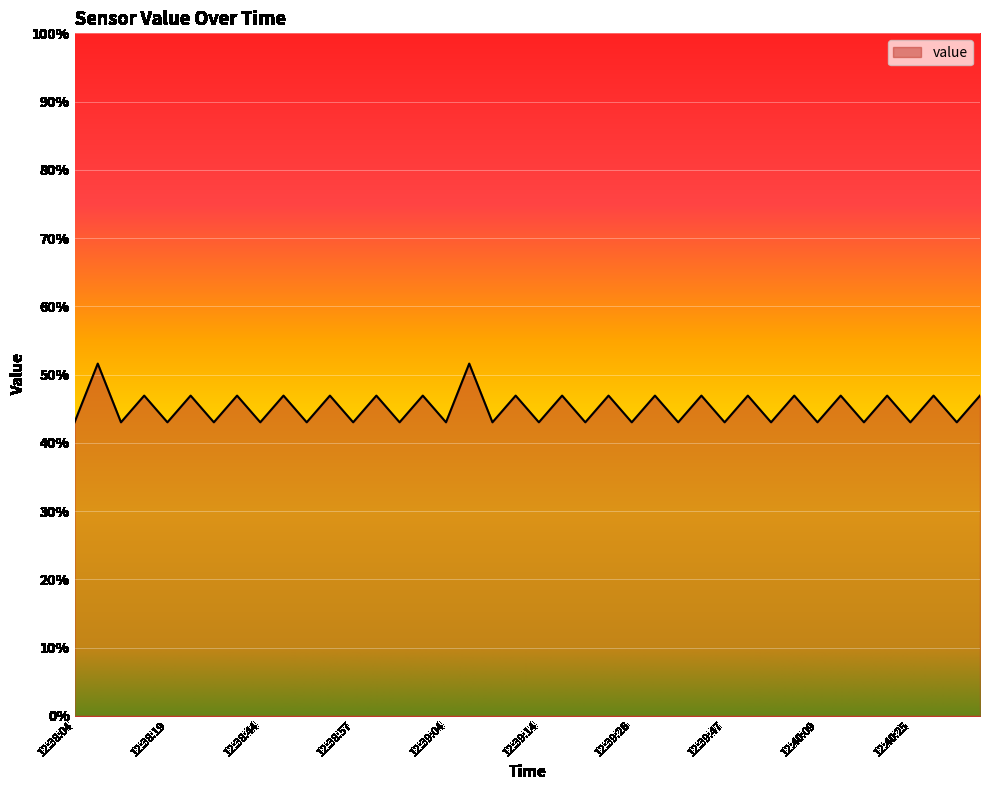

What is the minimum value shown in the chart?

43.0